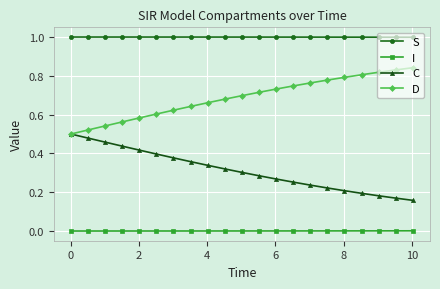

True or false: I and S intersect in this chart.

False